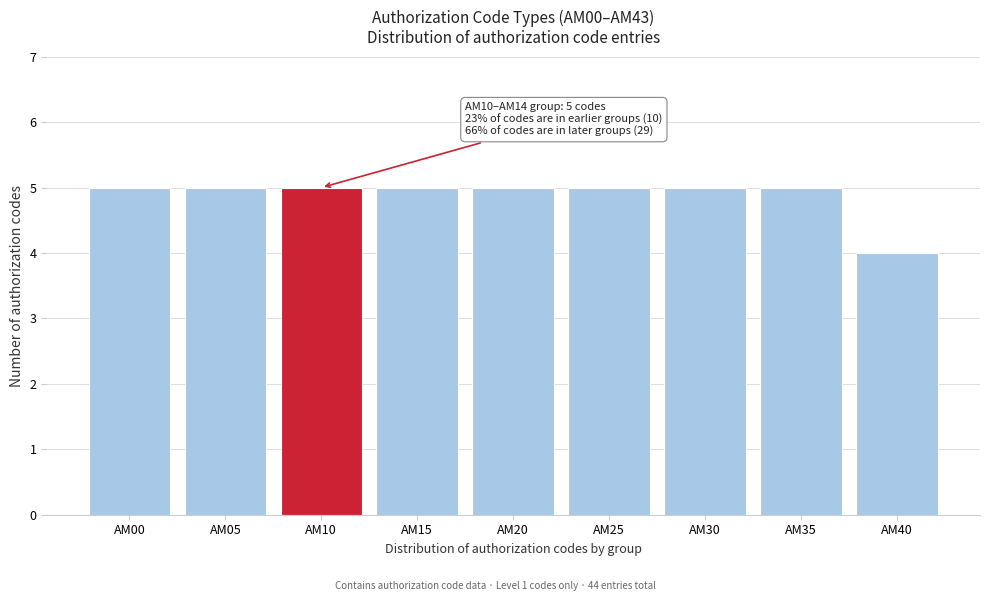

Reading left to right, list all the values displayed in this chart.

5	5	5	5	5	5	5	5	4